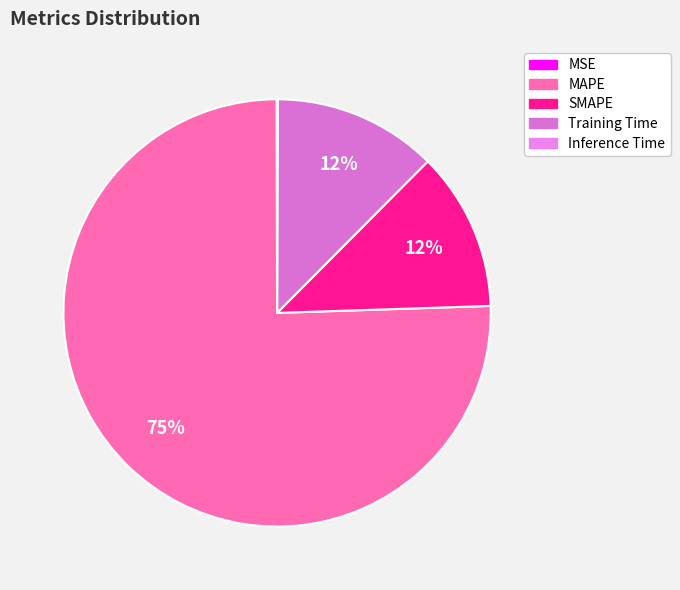

Do SMAPE and MAPE together represent more than half of the pie?

Yes